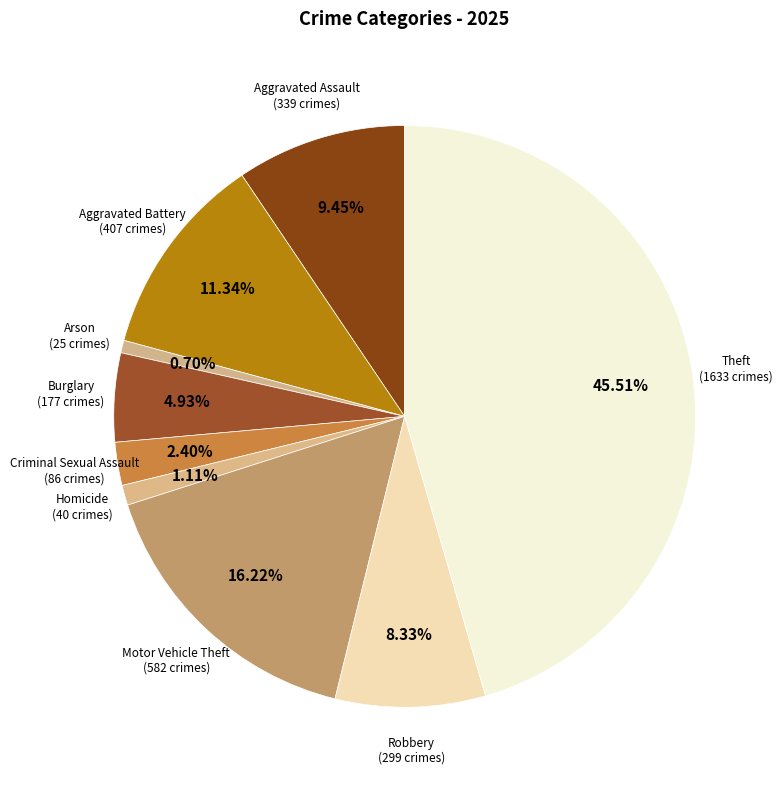

Count the number of slices in the pie.

9